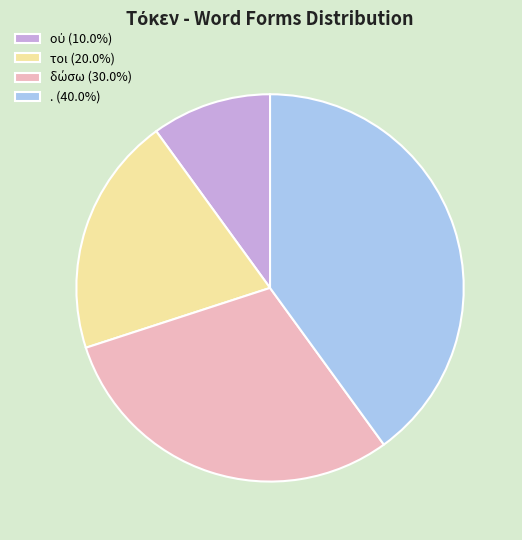

Is . (40.0%) the majority of the pie?

No